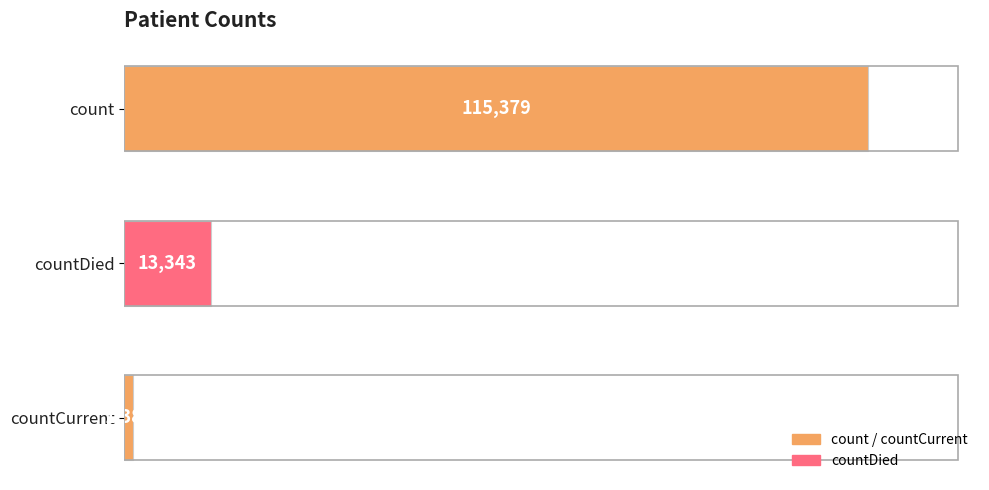

List the labels in order of value, smallest first.

countCurrent, countDied, count